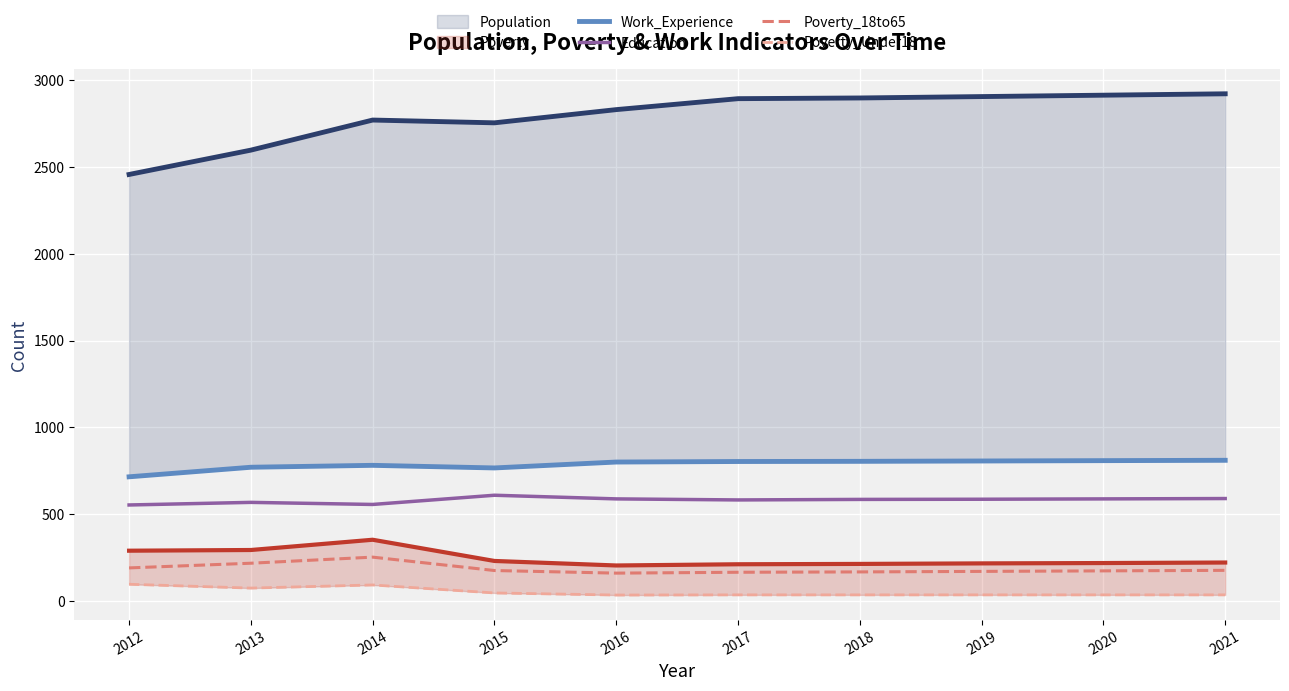

What is the greatest value displayed?

2919